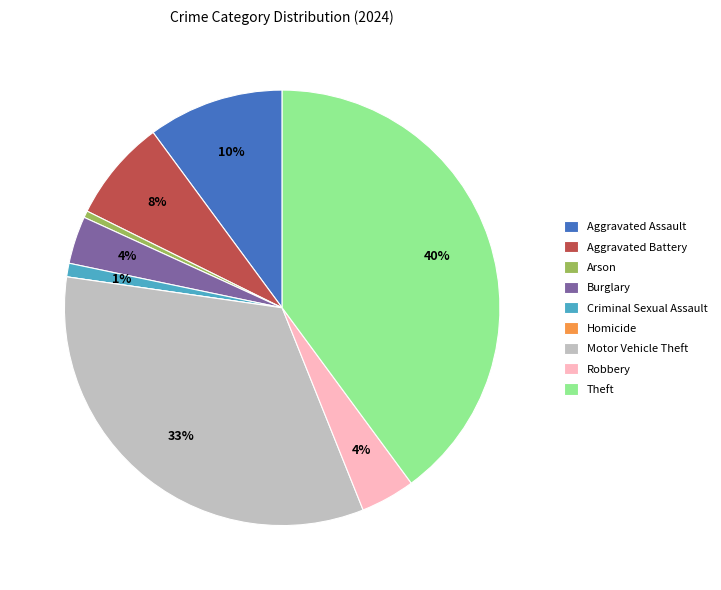

Is it true that Arson is 1% of the pie?

True